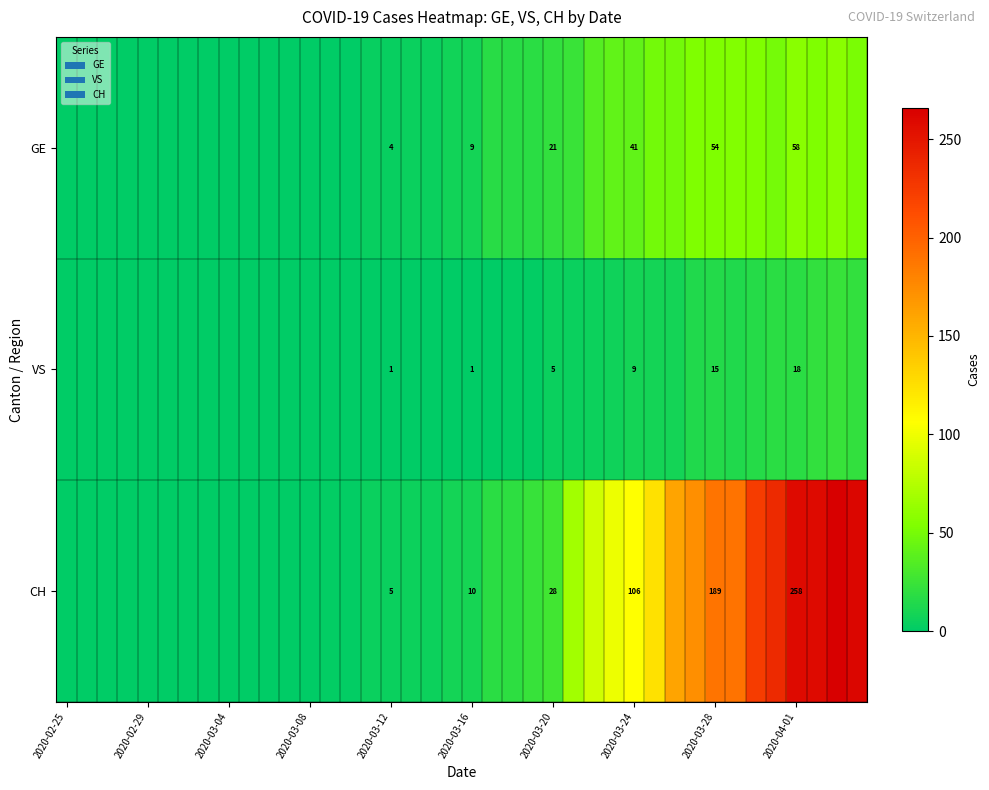

Which series changed the most between 2020-03-20 and 2020-03-28?

CH